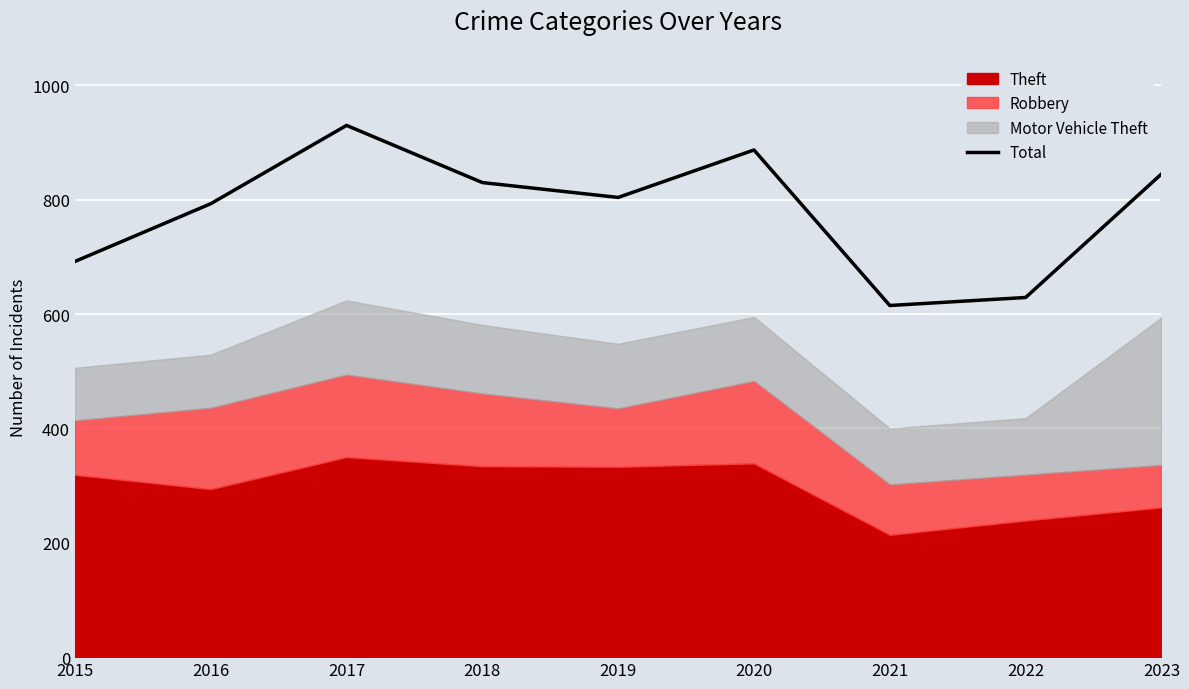

How many interior local valleys (lower than both neighbors) does the data have?

2